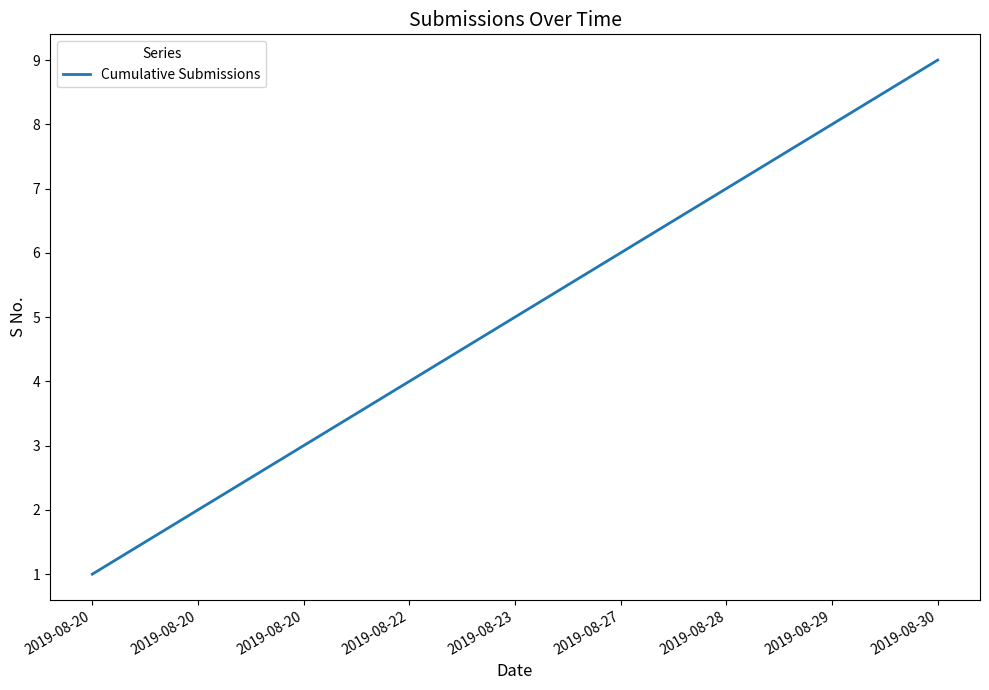

At which label is the value closest to 5?

2019-08-23